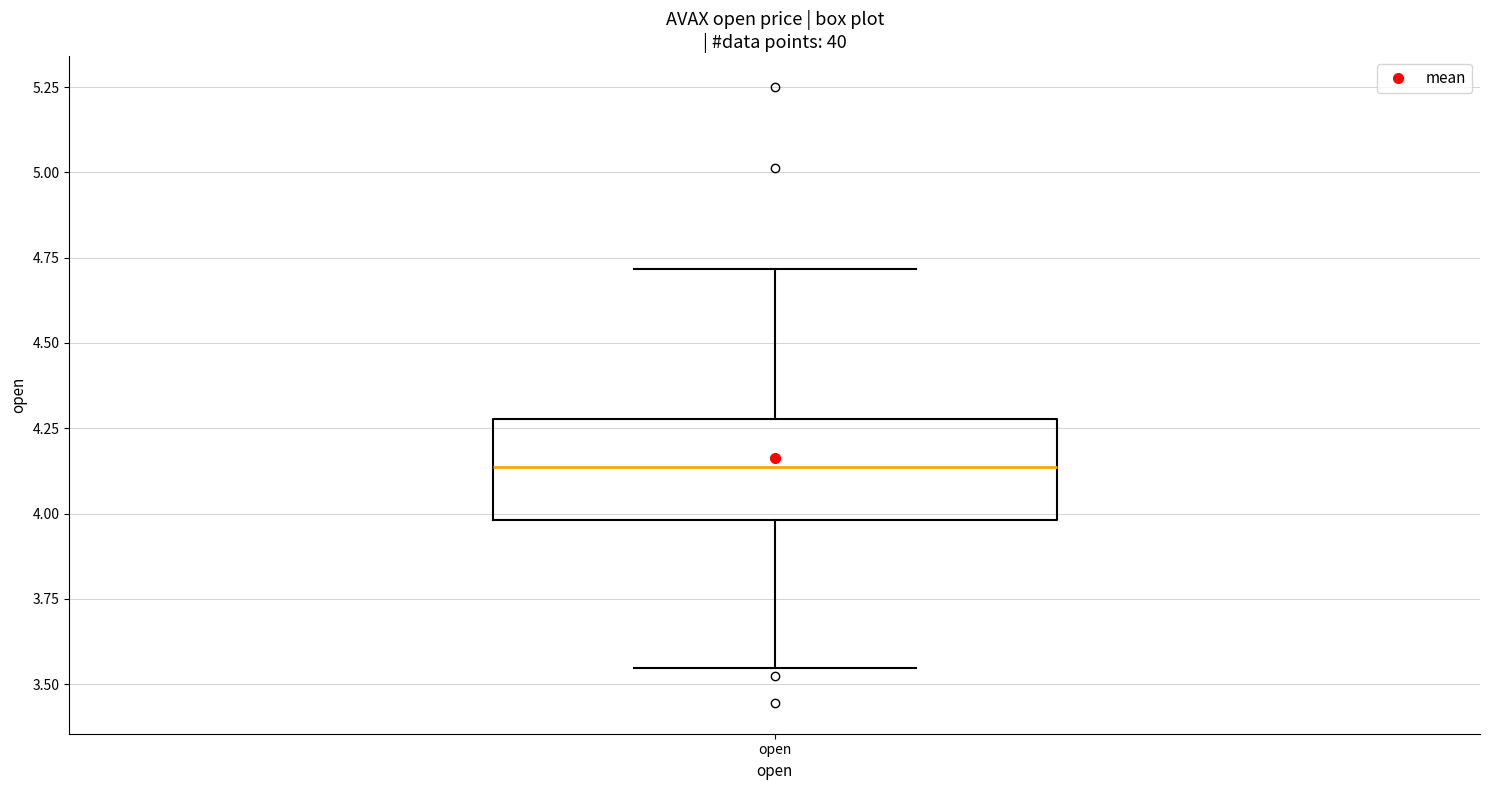

Where is the lower edge of the box for open on the y-axis? The values are not printed on the chart, so give them approximately, as read against the axis.

4.00